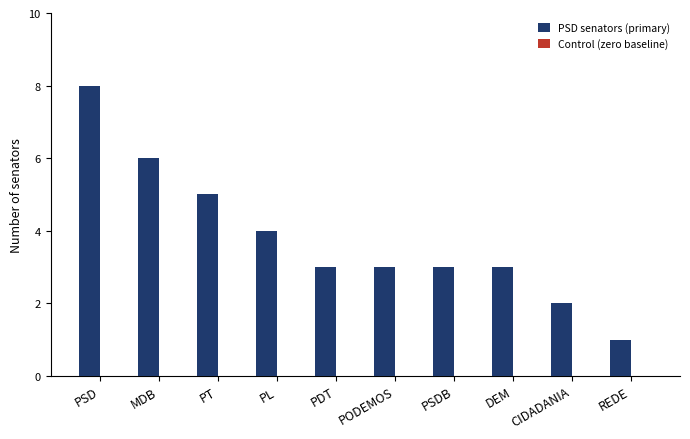

How many categories are shown in the chart?

10